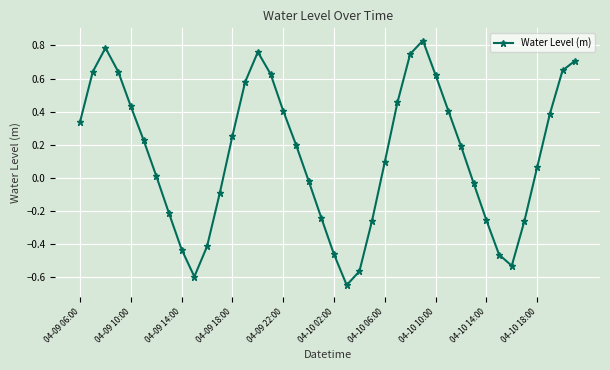

How many interior local peaks (higher than both neighbors) does the data have?

3